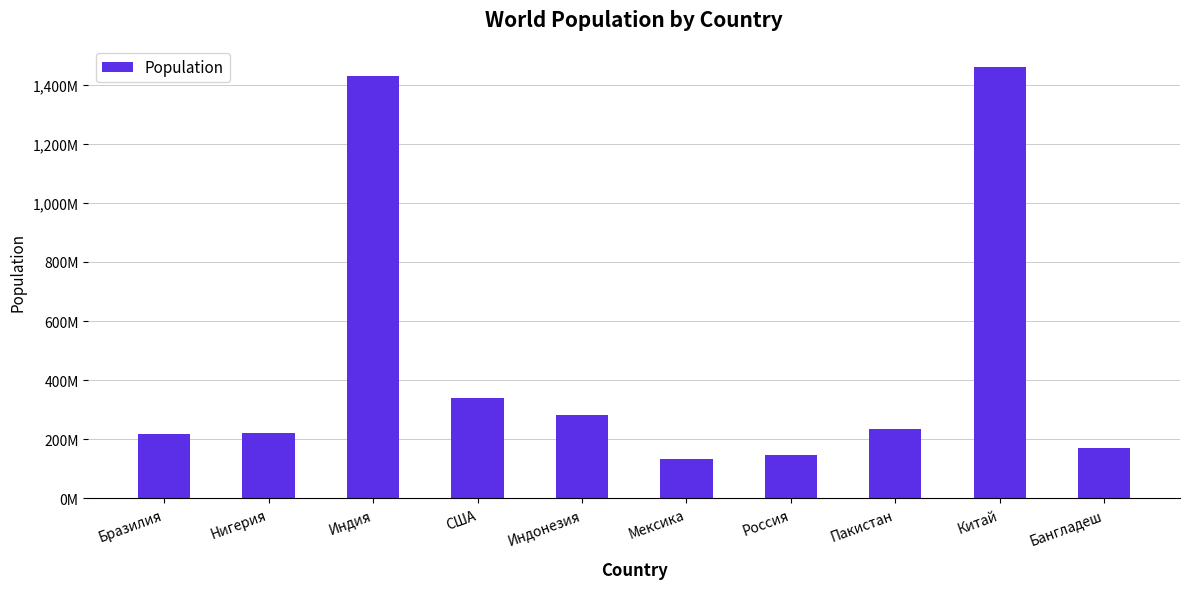

List the labels in order of value, smallest first.

Мексика, Россия, Бангладеш, Бразилия, Нигерия, Пакистан, Индонезия, США, Индия, Китай